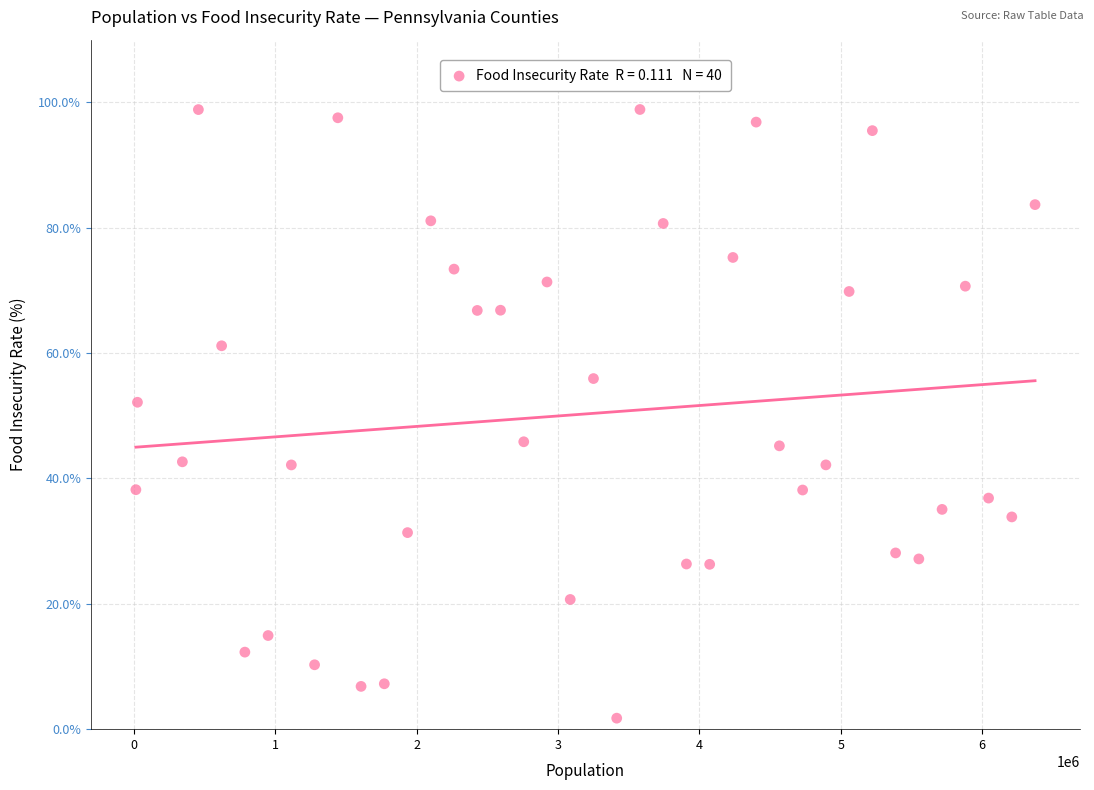

What is the range of Y values (max minus min)?

97.1